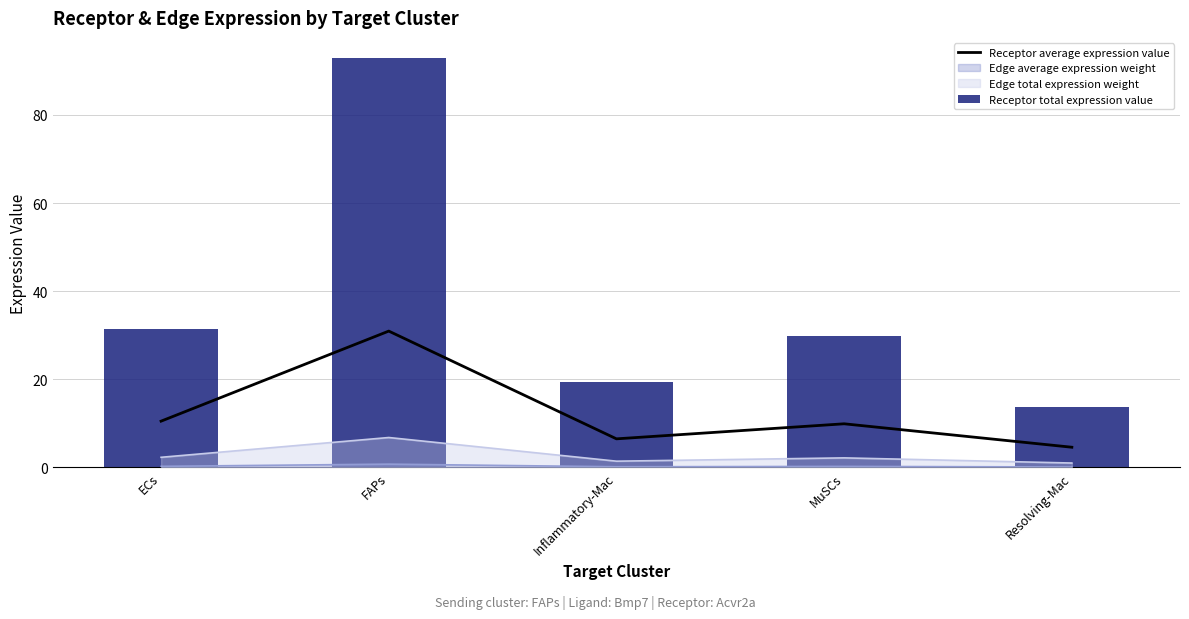

How many values in the Receptor average expression value series are below 9?

2